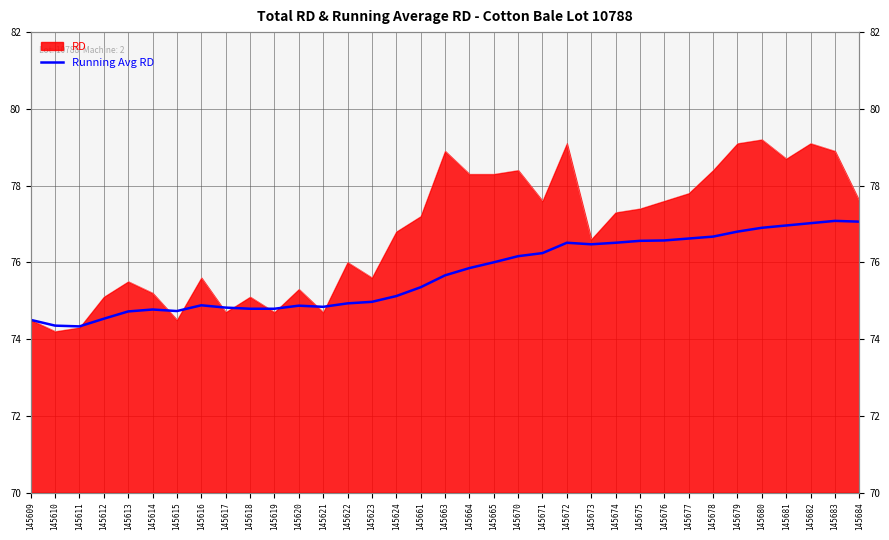

What is the difference between the maximum and minimum values?

2.8